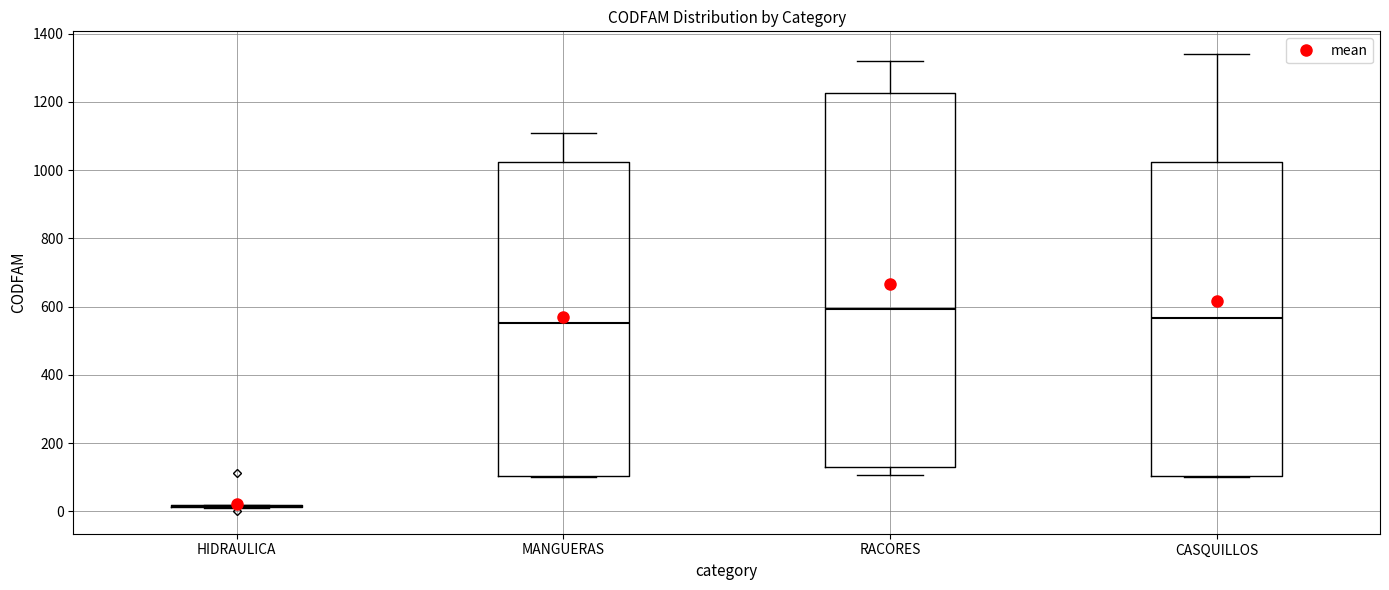

Which box is the tallest, from its lower edge to its upper edge?

RACORES